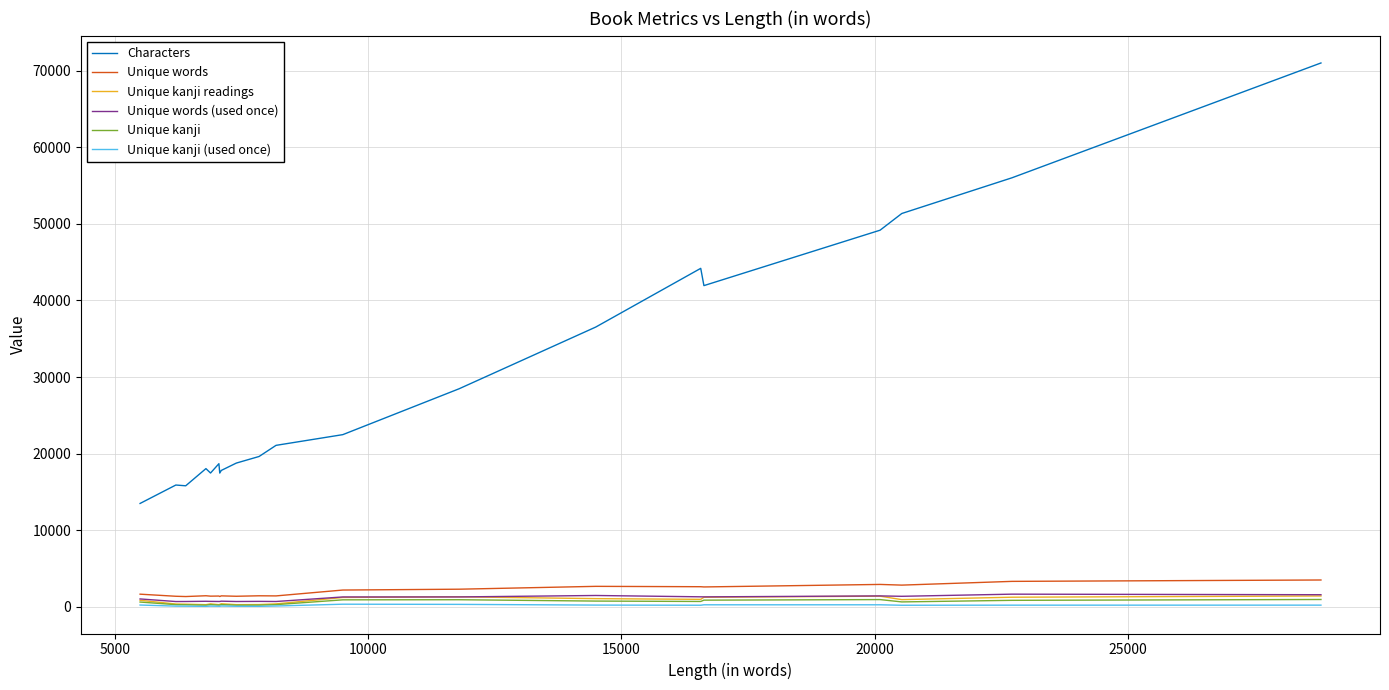

Is this an area chart (filled region under the line)?

No